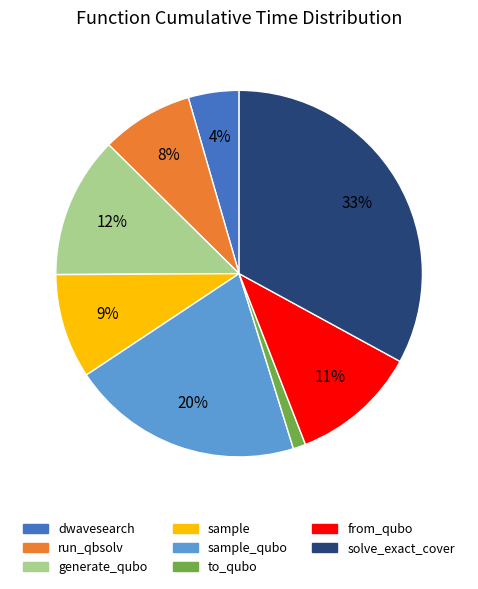

Is there any slice that represents more than half of the pie?

No